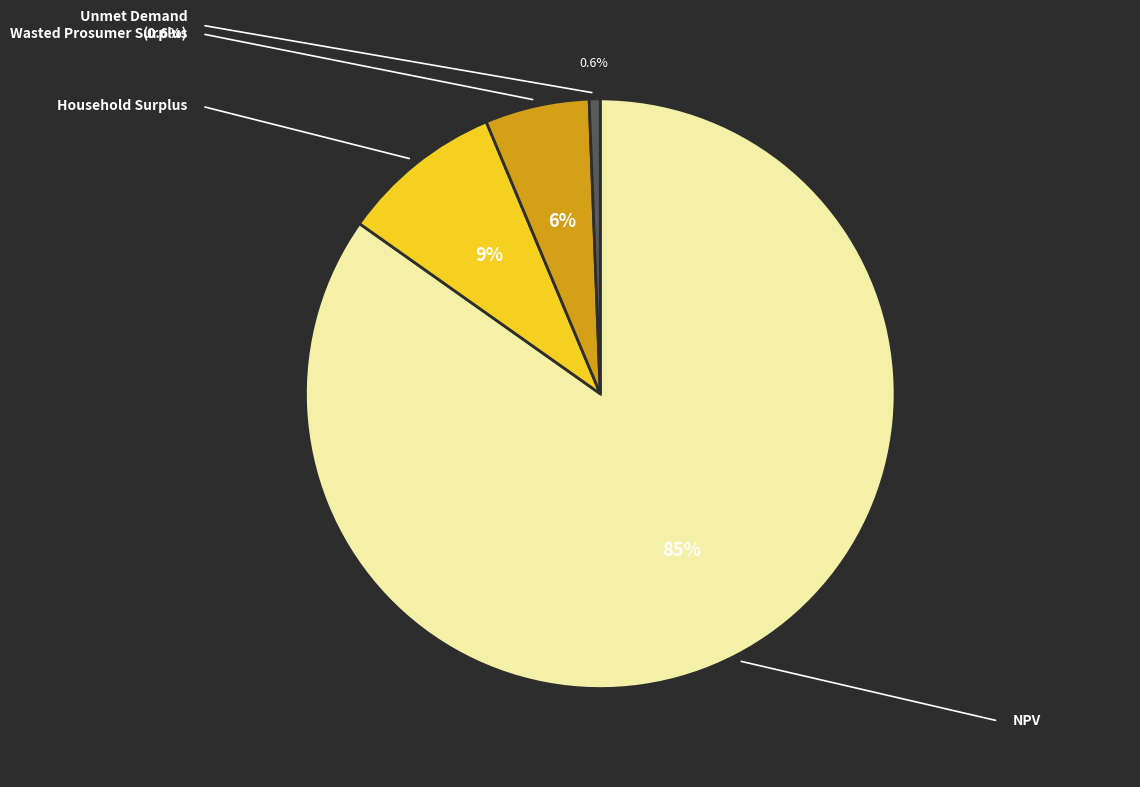

Rank the categories by value from lowest to highest.

Unmet Demand, Wasted Prosumer Surplus, Household Surplus, NPV